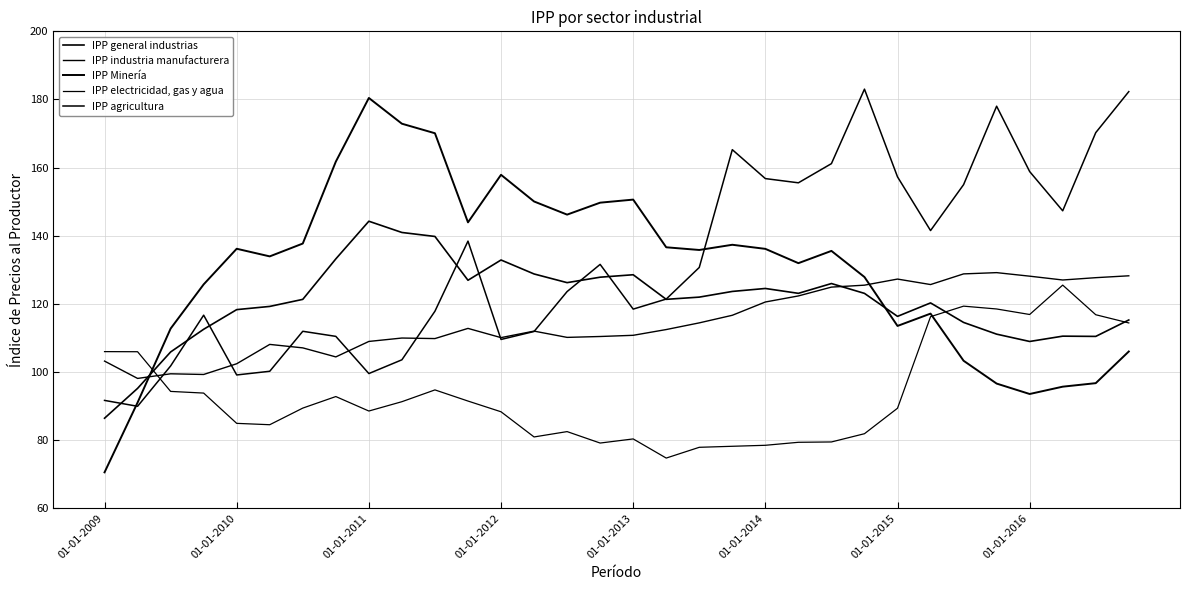

At which category does IPP general industrias reach its first local peak?

01-01-2011